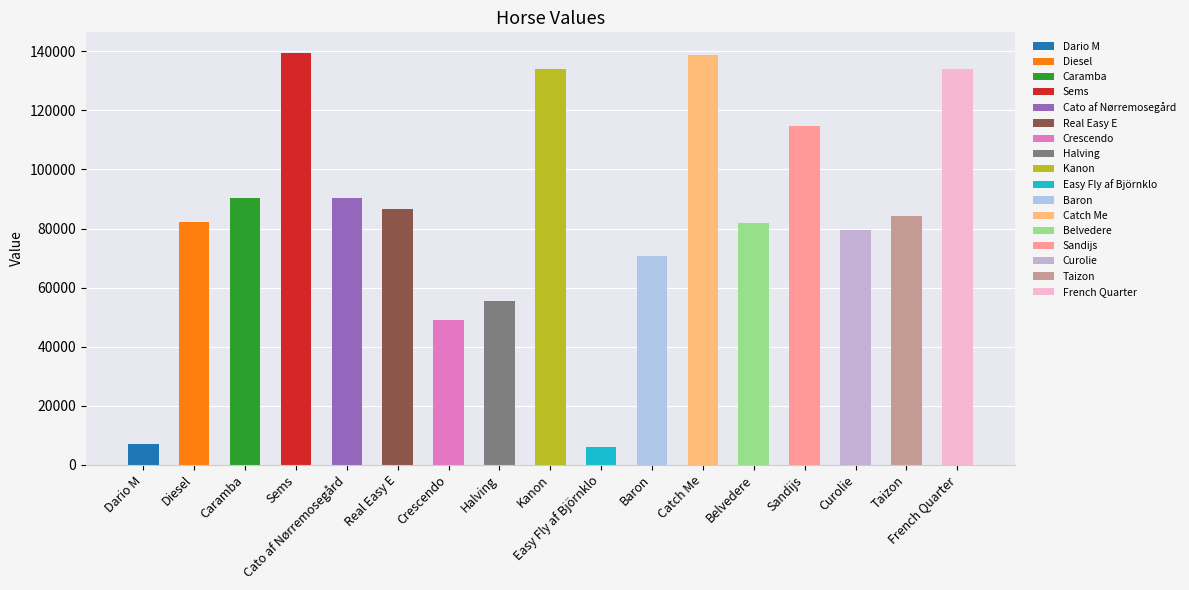

Rank the categories by value from highest to lowest.

Sems, Catch Me, French Quarter, Kanon, Sandijs, Cato af Nørremosegård, Caramba, Real Easy E, Taizon, Diesel, Belvedere, Curolie, Baron, Halving, Crescendo, Dario M, Easy Fly af Björnklo